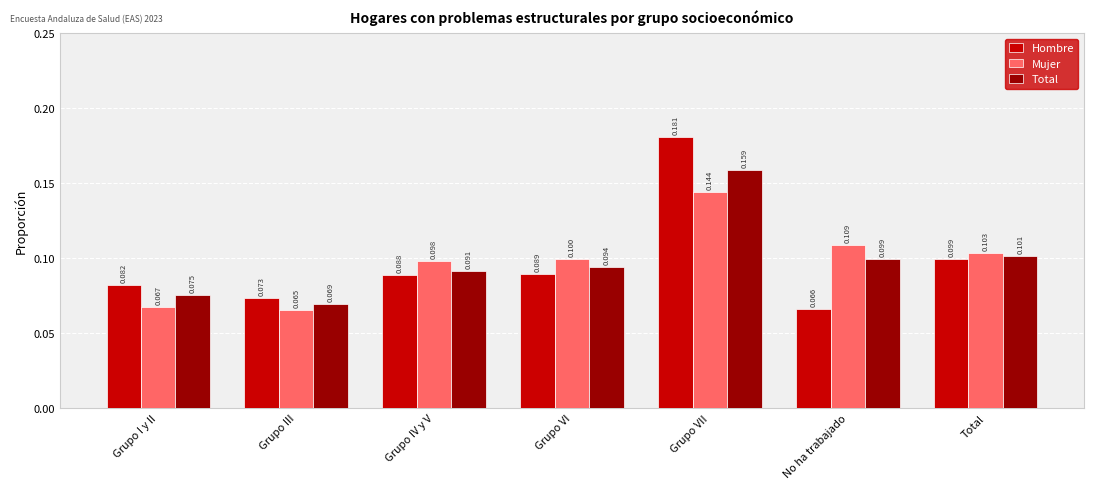

Rank the series by their average value, from highest to lowest.

Total, Mujer, Hombre